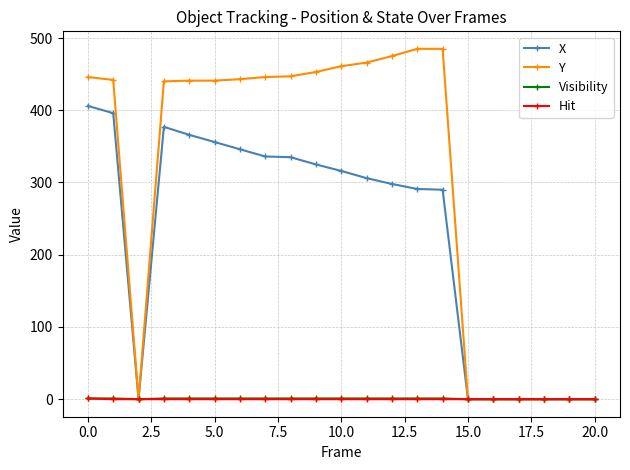

What is the maximum value for Visibility?

1